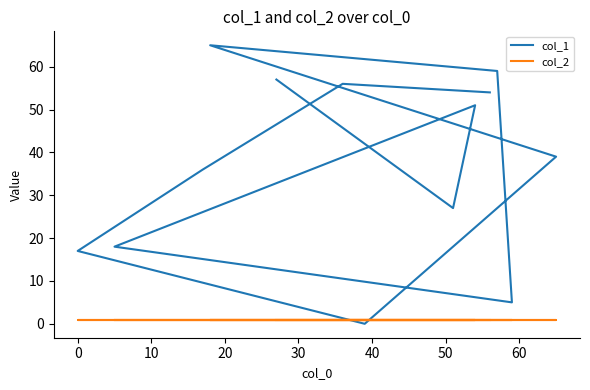

Reading left to right, list all the values displayed in this chart.

col_1: 57	27	51	18	5	59	65	39	0	17	36	56	54
col_2: 1	1	1	1	1	1	1	1	1	1	1	1	1